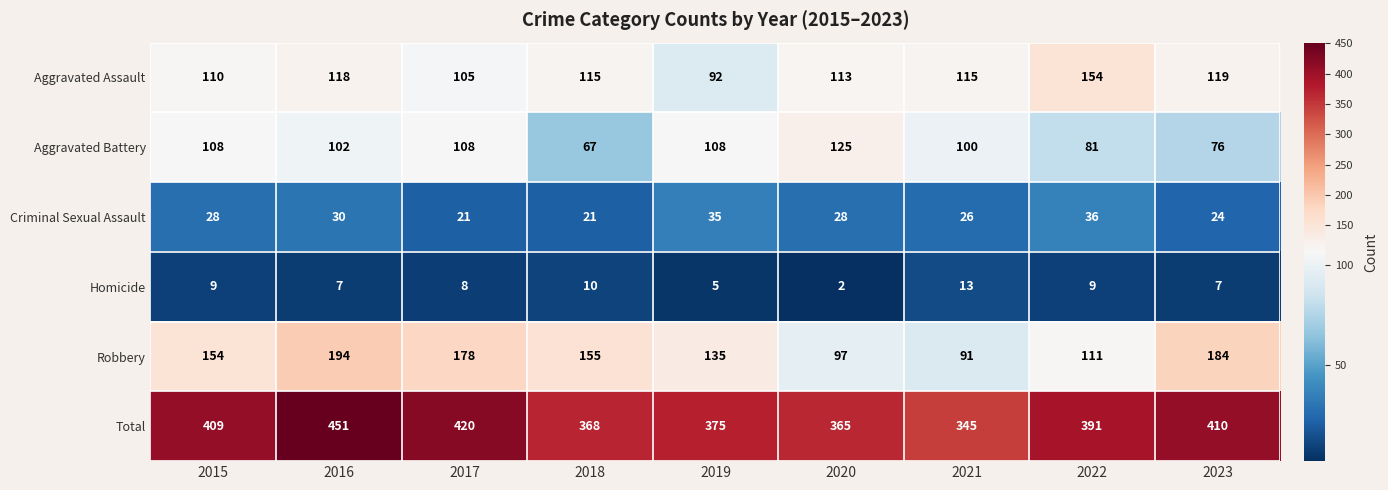

At which category is the sum across all series the highest?

2016